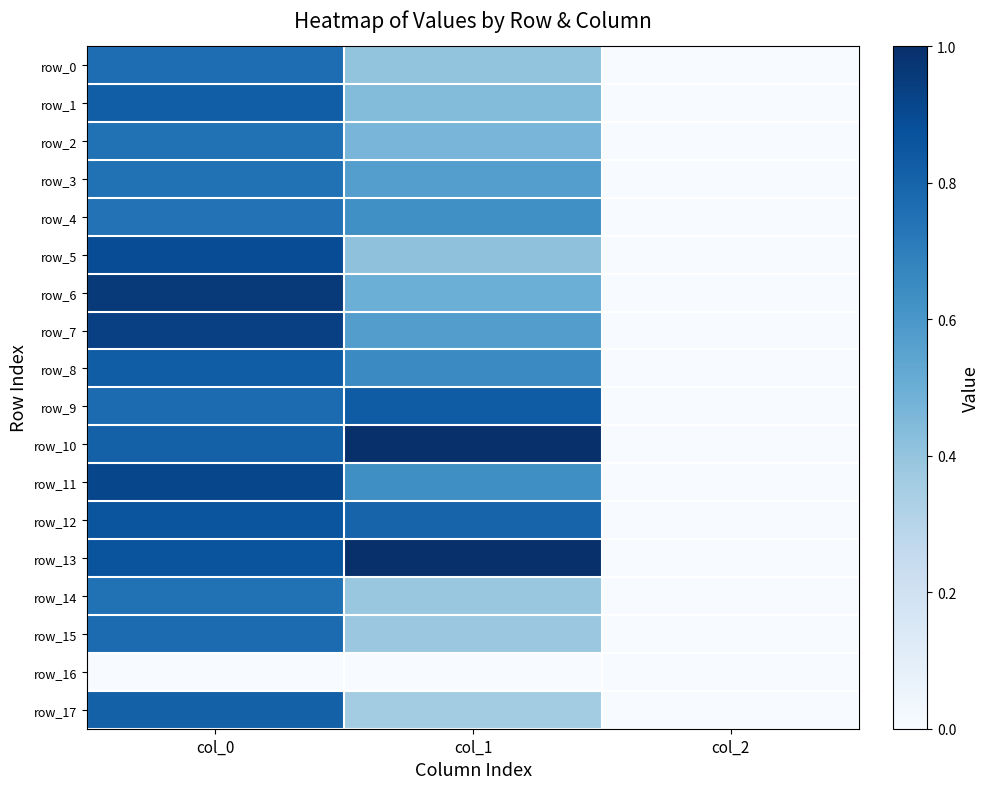

Reading left to right, list all the values displayed in this chart.

row_0: 0.8	0.4	0.0
row_1: 0.8	0.4	0.0
row_2: 0.7	0.5	0.0
row_3: 0.7	0.6	0.0
row_4: 0.7	0.6	0.0
row_5: 0.9	0.4	0.0
row_6: 1.0	0.5	0.0
row_7: 0.9	0.6	0.0
row_8: 0.8	0.7	0.0
row_9: 0.8	0.8	0.0
row_10: 0.8	1.0	0.0
row_11: 0.9	0.6	0.0
row_12: 0.9	0.8	0.0
row_13: 0.9	1.0	0.0
row_14: 0.7	0.4	0.0
row_15: 0.8	0.4	0.0
row_16: 0.0	0.0	0.0
row_17: 0.8	0.4	0.0